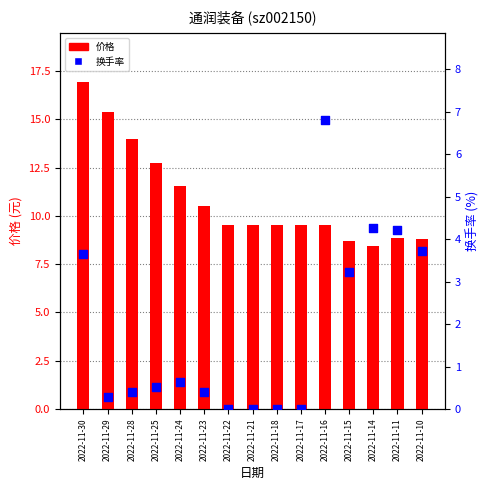

Which series reaches the maximum Y coordinate?

价格